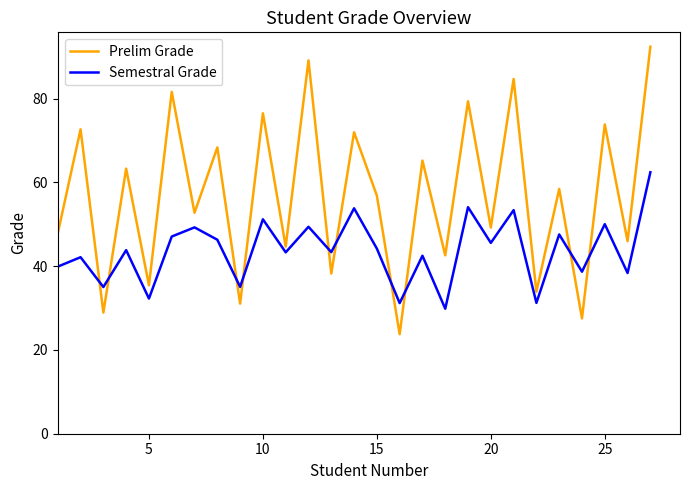

Which series has the widest spread of values?

Prelim Grade